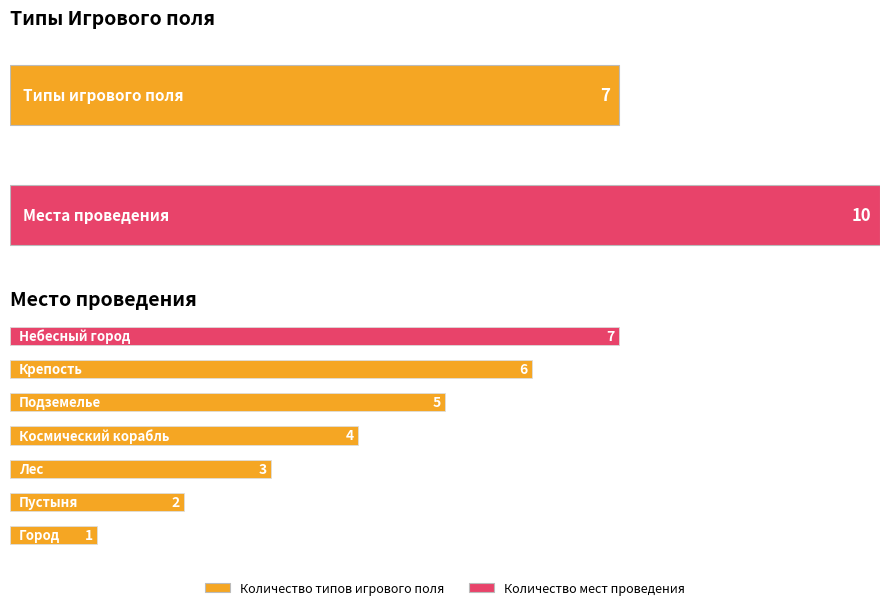

What is the label of the 2nd bar from the right?

10